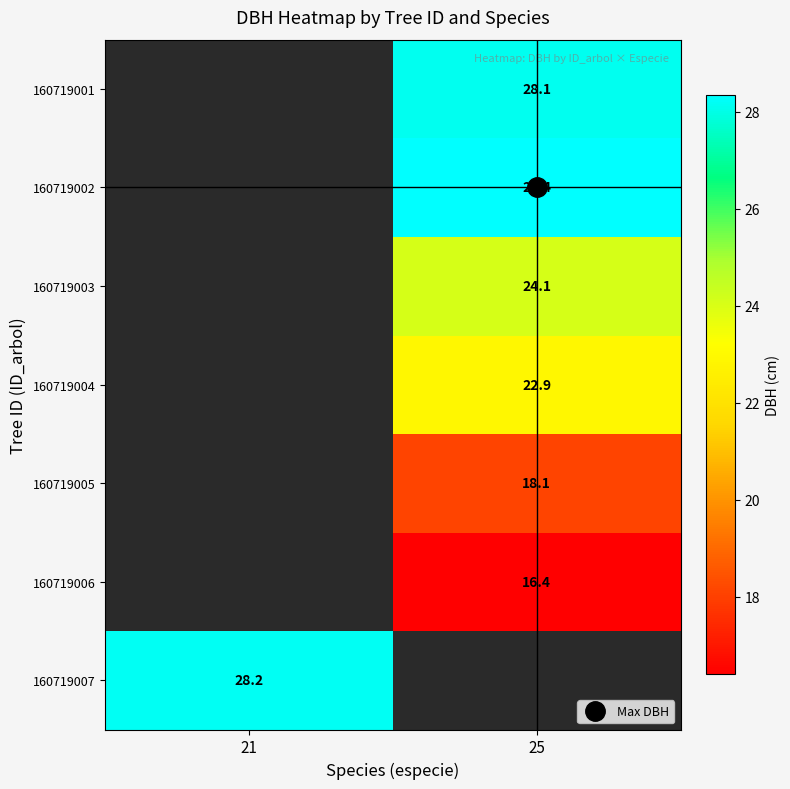

Is the value of 160719006 at 21 greater than the value of 160719002 at 25?

No